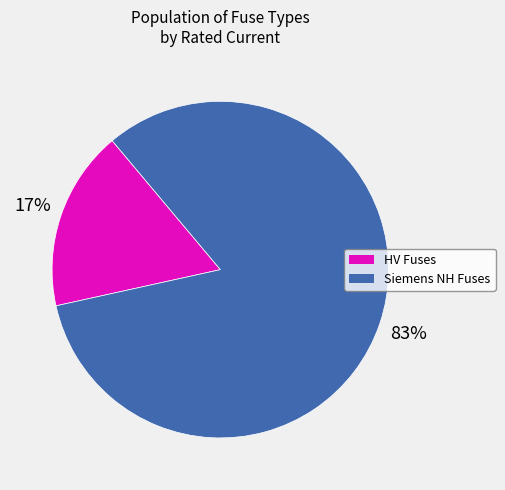

Is there any slice that represents more than half of the pie?

Yes